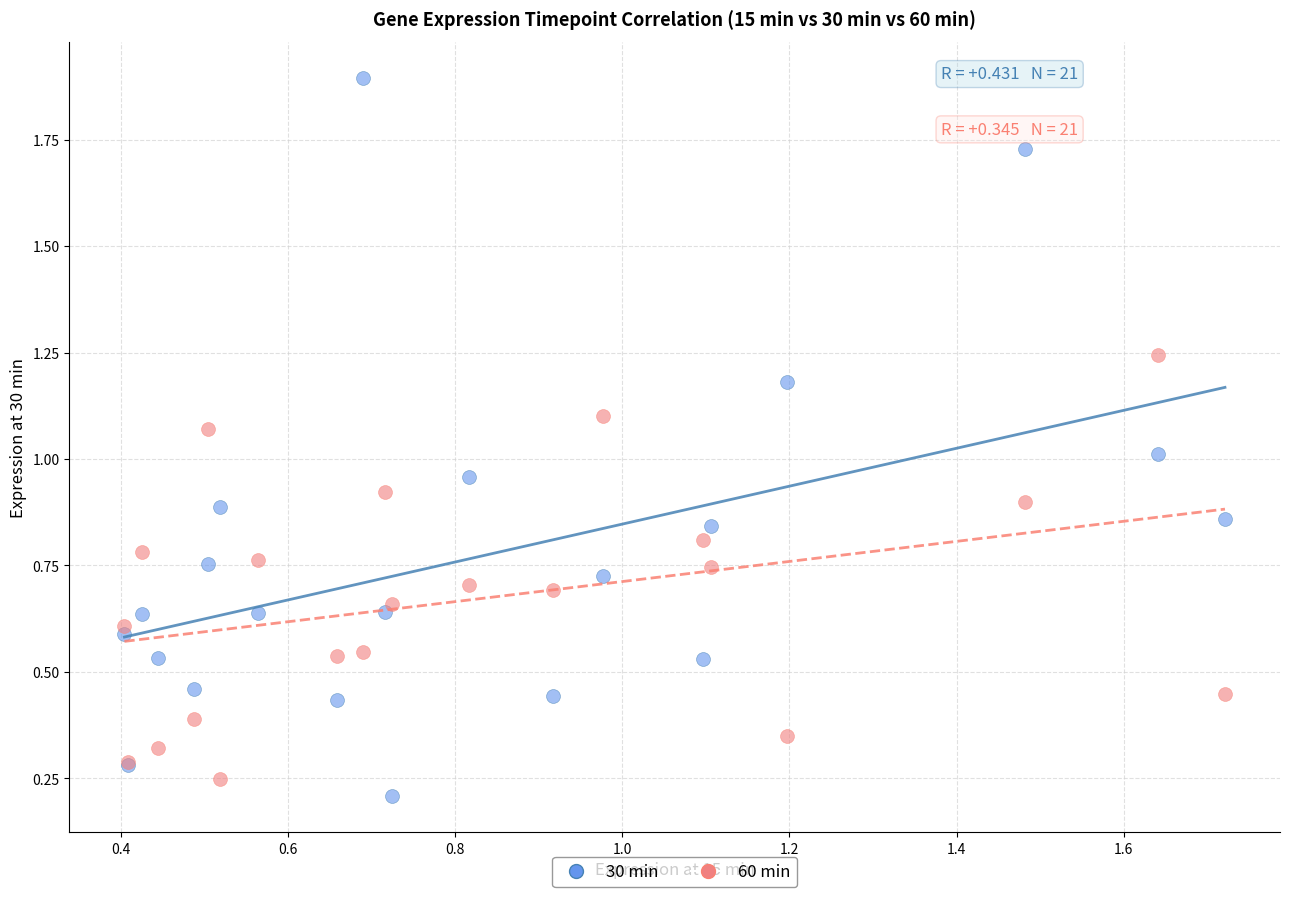

What are all the series names shown in the legend?

30 min, 60 min